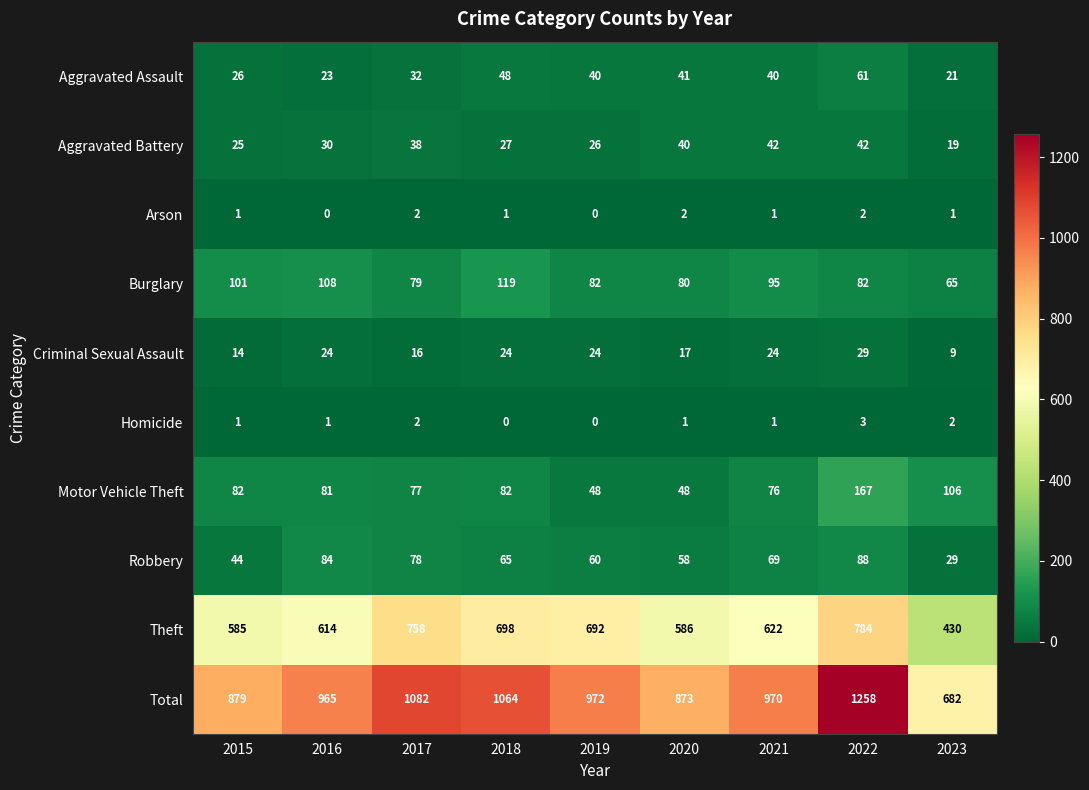

True or false: Motor Vehicle Theft has a value of 145 at 2018.

False